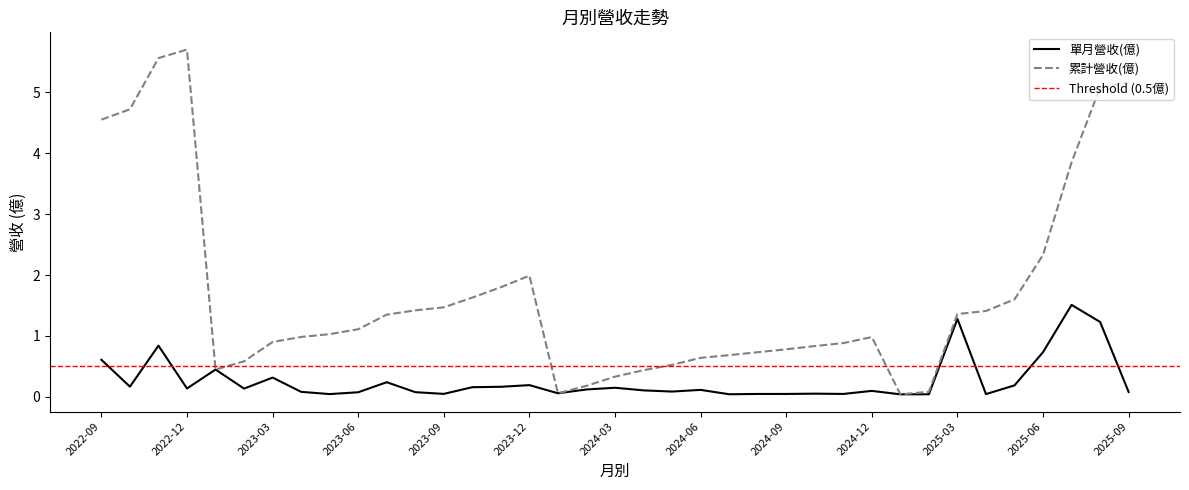

Which series changed the most between 2023-04 and 2024-01?

累計營收(億)